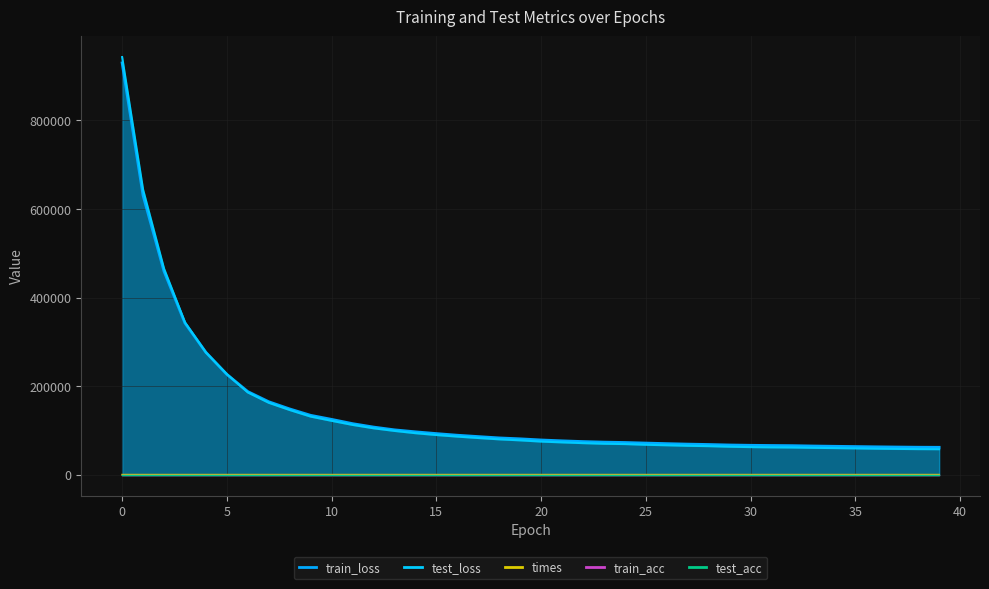

What is the difference between the second highest and second lowest values in the times series?

1.5